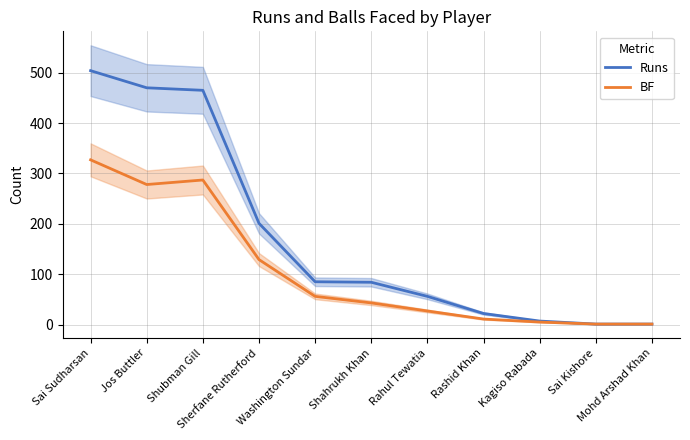

What is the label of the 11th point from the right?

Sai Sudharsan